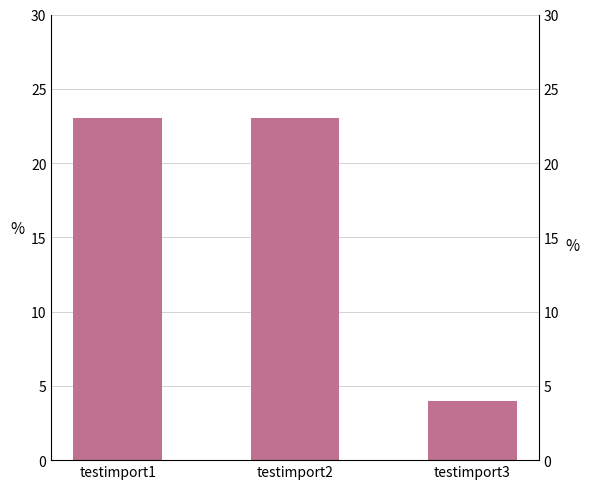

Rank the categories by value from highest to lowest.

testimport1, testimport2, testimport3